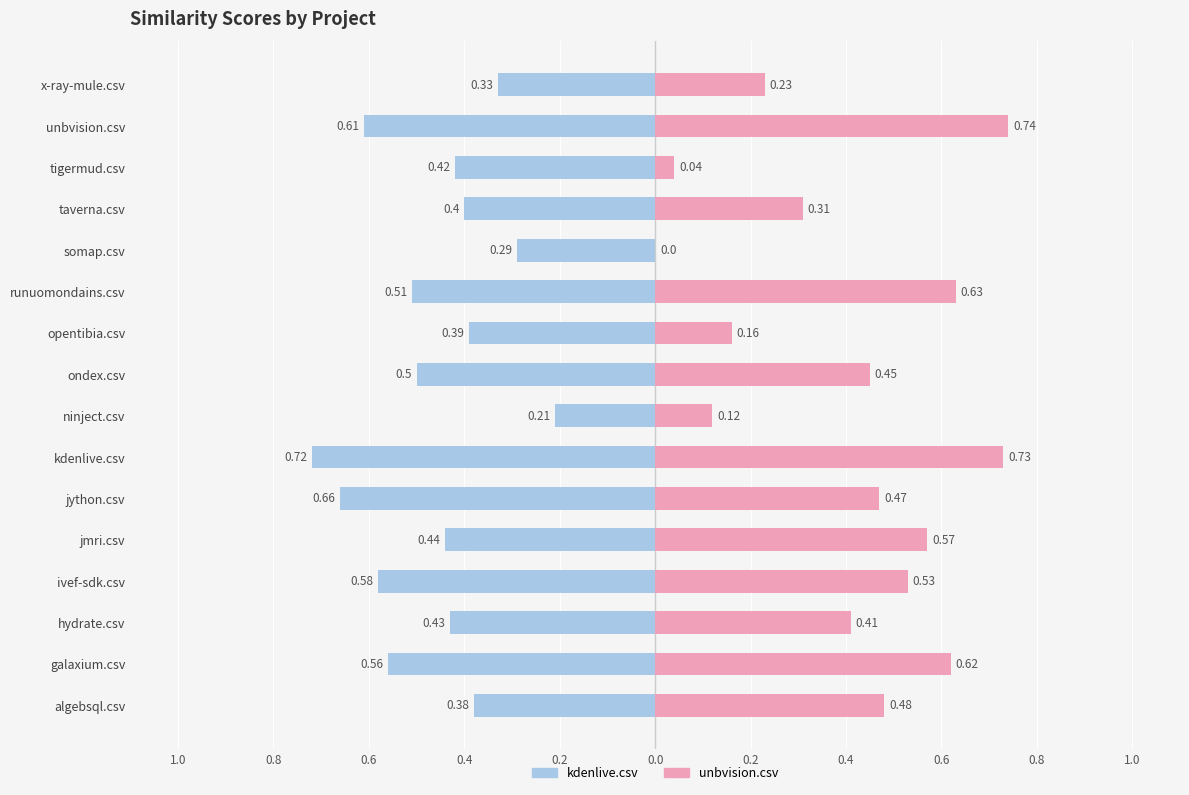

Count the number of data series in this chart.

2